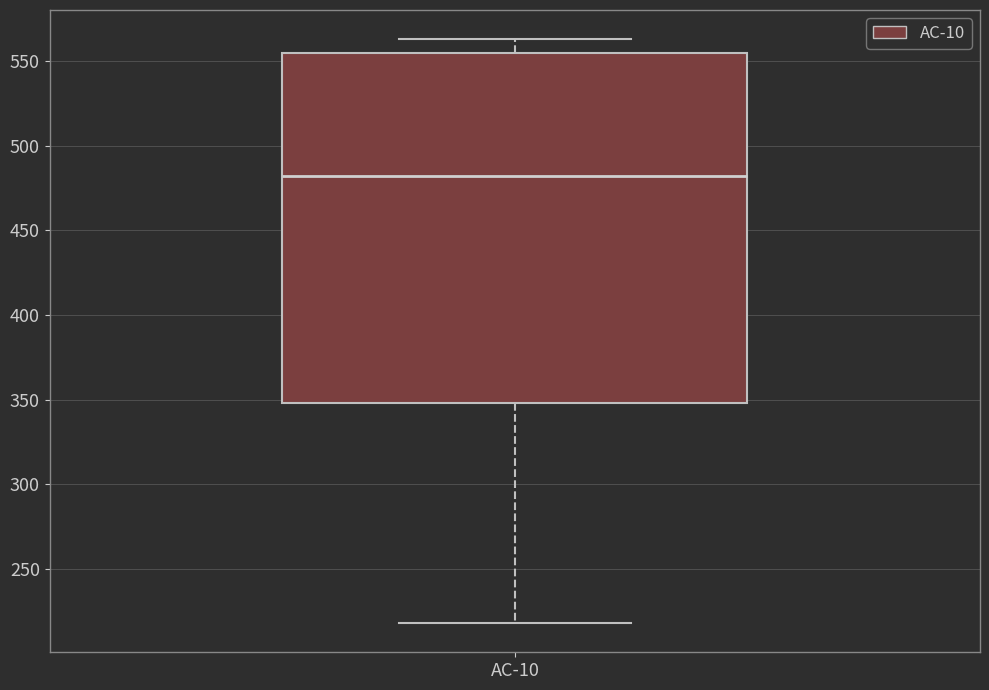

Read this box plot against the y-axis: the position of the median line, the range covered by the box, and the ends of both whiskers. The values are not printed on the chart, so give them approximately, as read against the axis.

median 480, box 350 to 555, whiskers 220 to 565